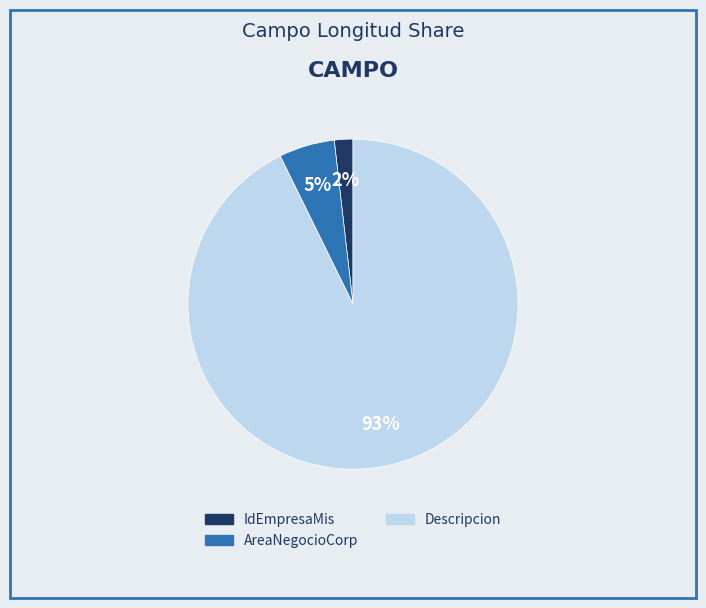

Which slice is the largest?

Descripcion